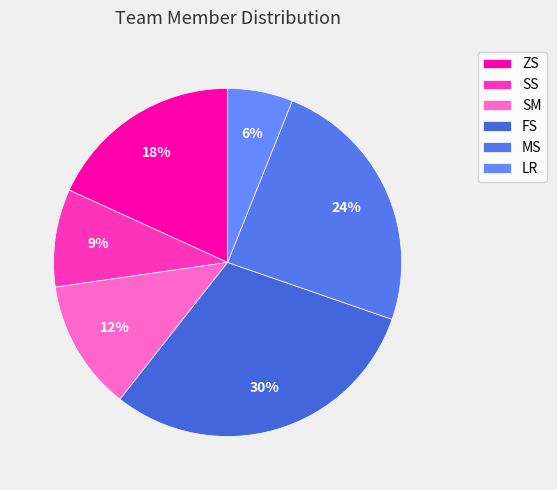

To the nearest percent, what portion does LR represent?

6%